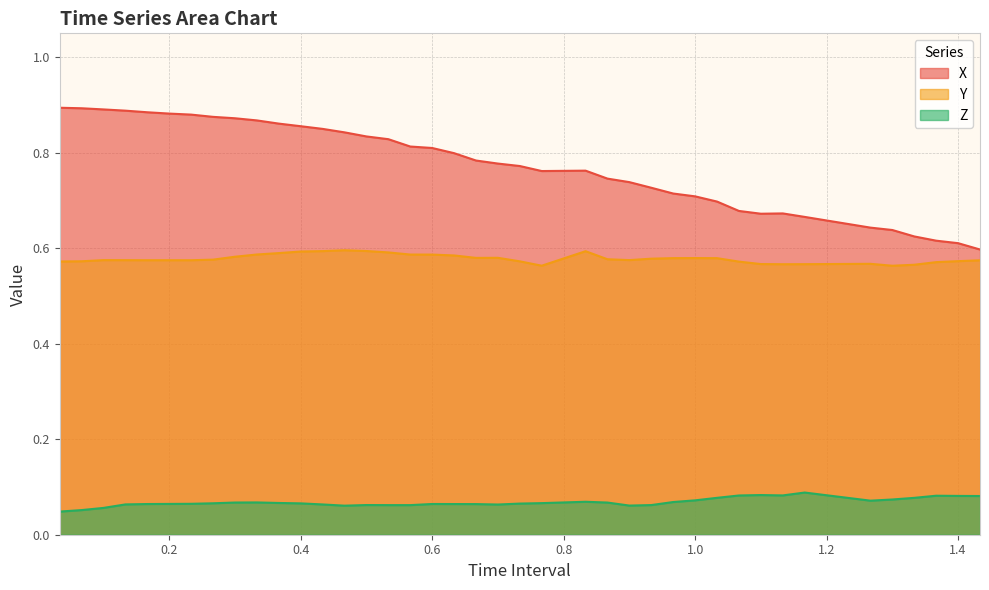

What are all the series names shown in the legend?

X, Y, Z